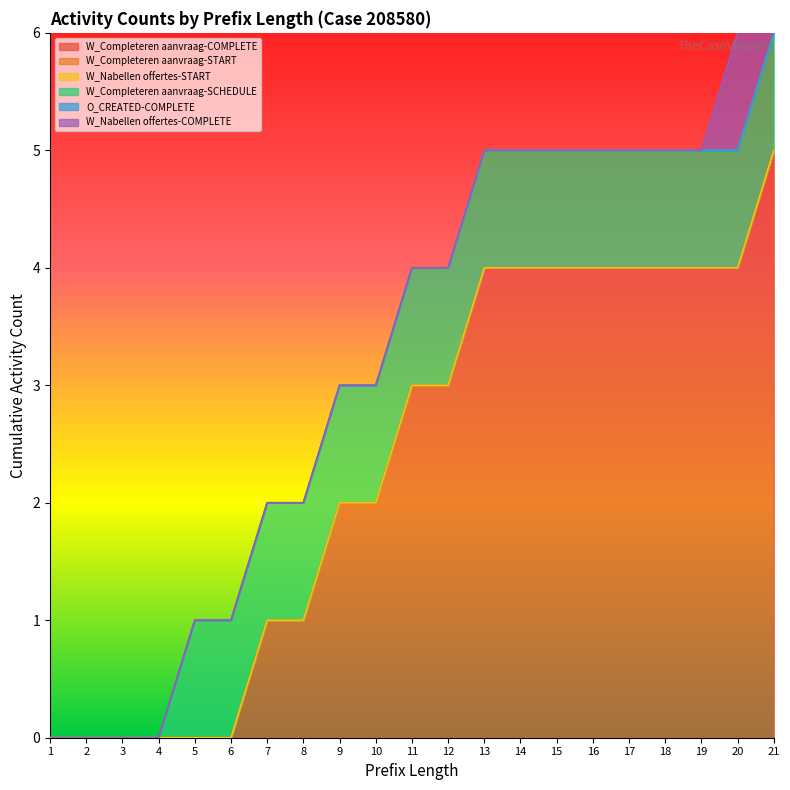

True or false: W_Nabellen offertes-COMPLETE has more than 2 points higher than both neighbors.

False